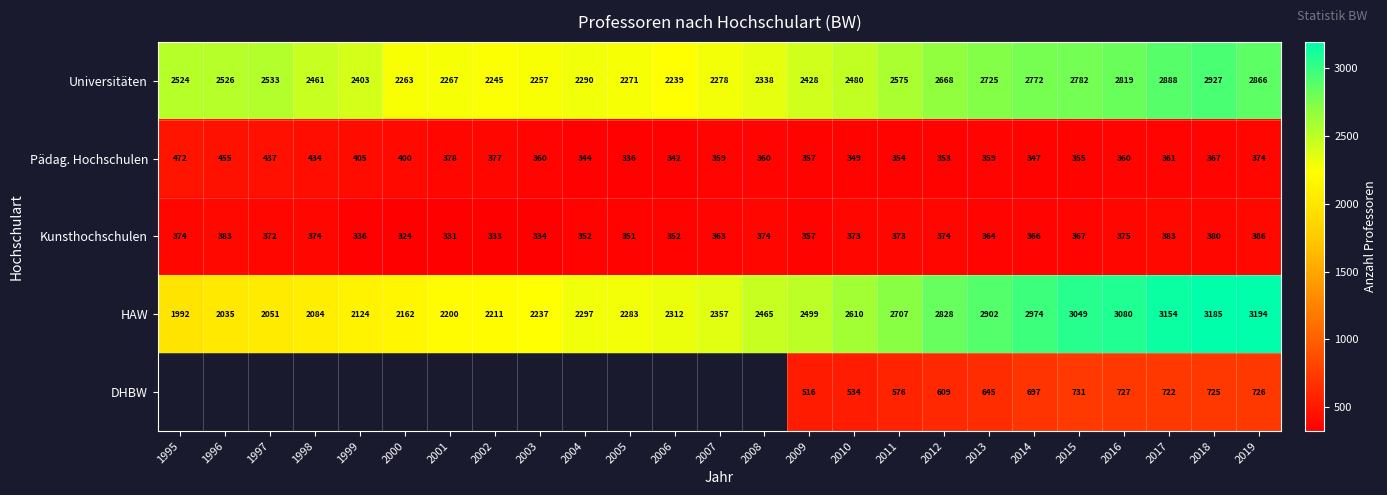

What is the difference between the highest and lowest values at 1997?

2161.0